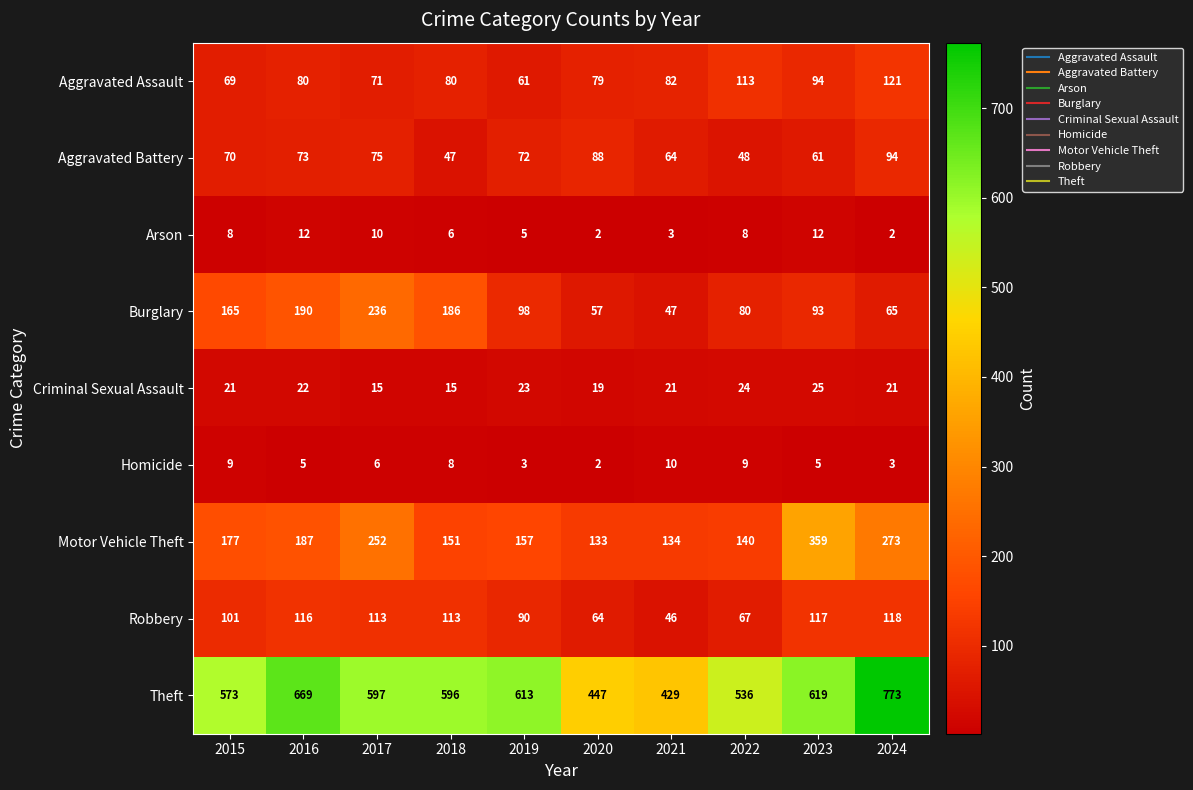

The Motor Vehicle Theft series shows 383 at 2017. True or false?

False